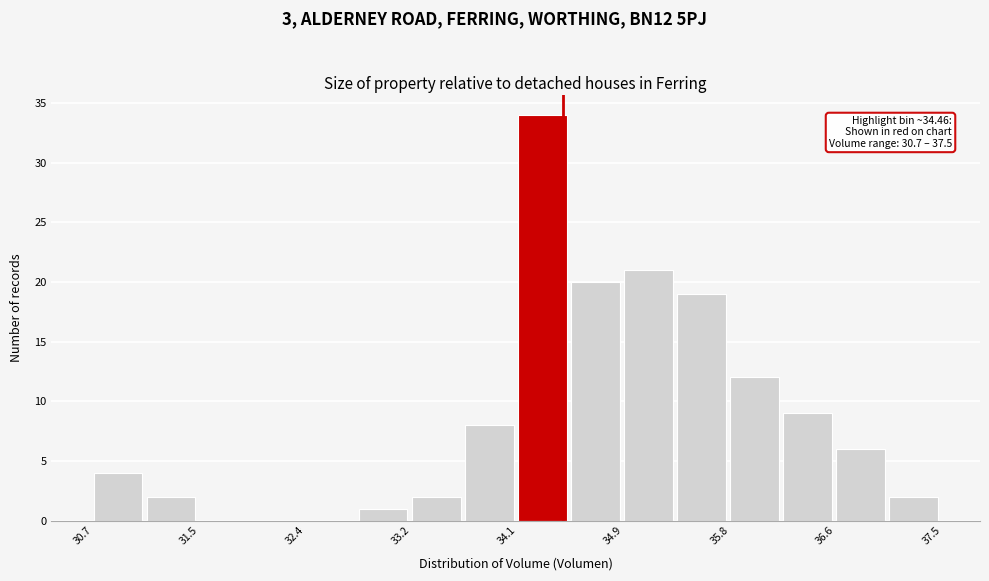

Over which range of the x-axis is the bar tallest?

34.1 to 34.5